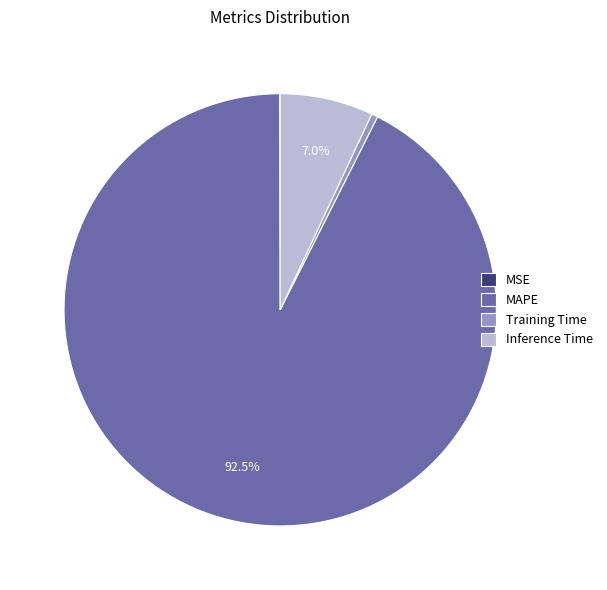

Combined, do MAPE and Inference Time account for over 50%?

Yes